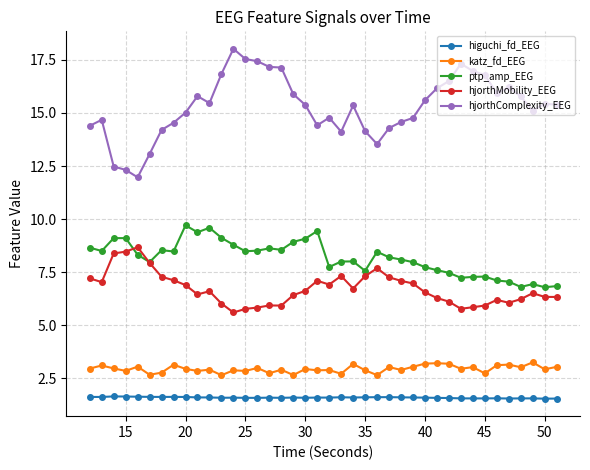

True or false: higuchi_fd_EEG and hjorthComplexity_EEG cross at least once.

False